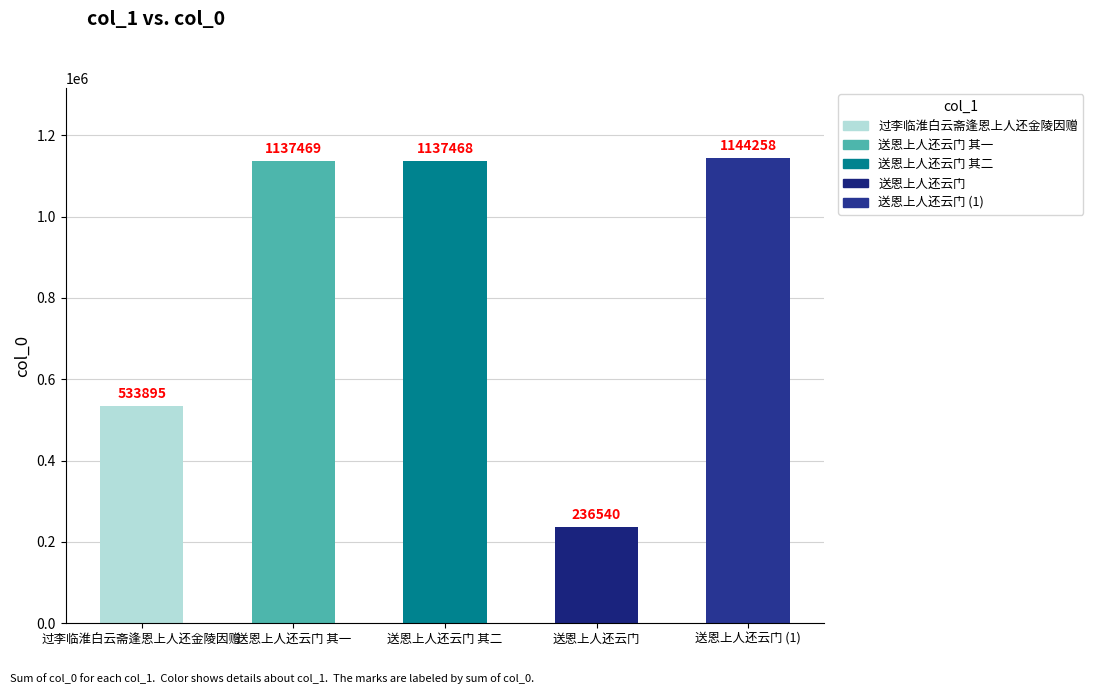

What is the sum of all values?

4189630